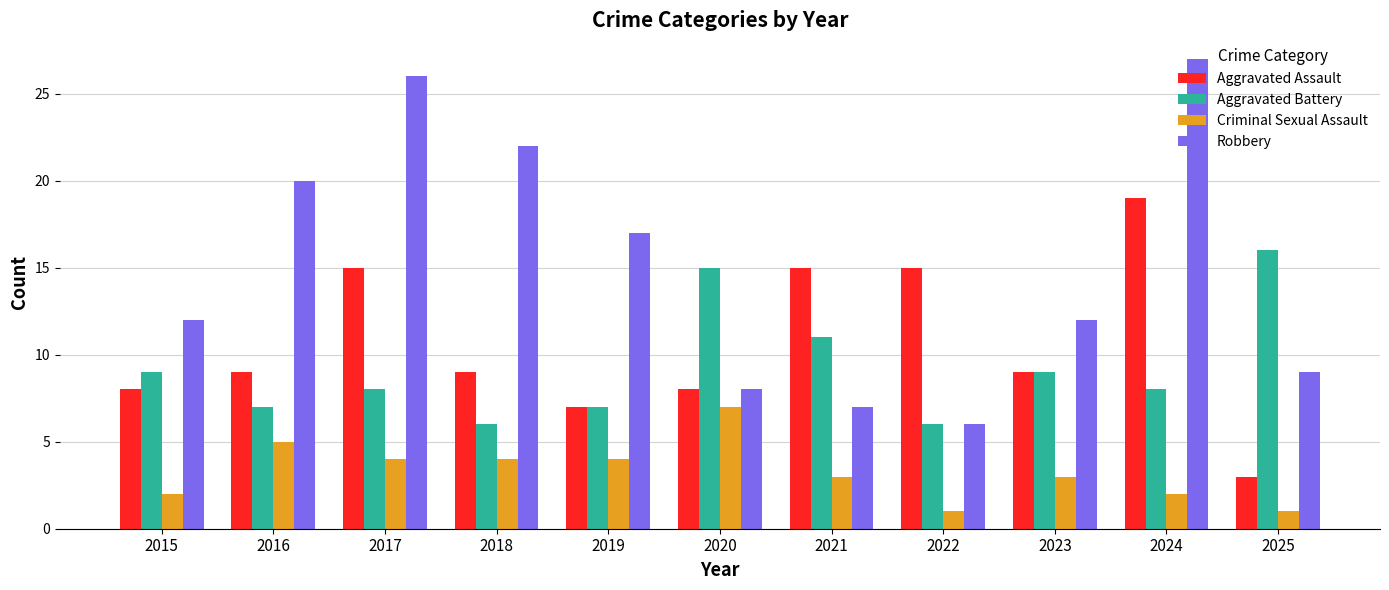

The Aggravated Battery series shows 19 at 2021. True or false?

False